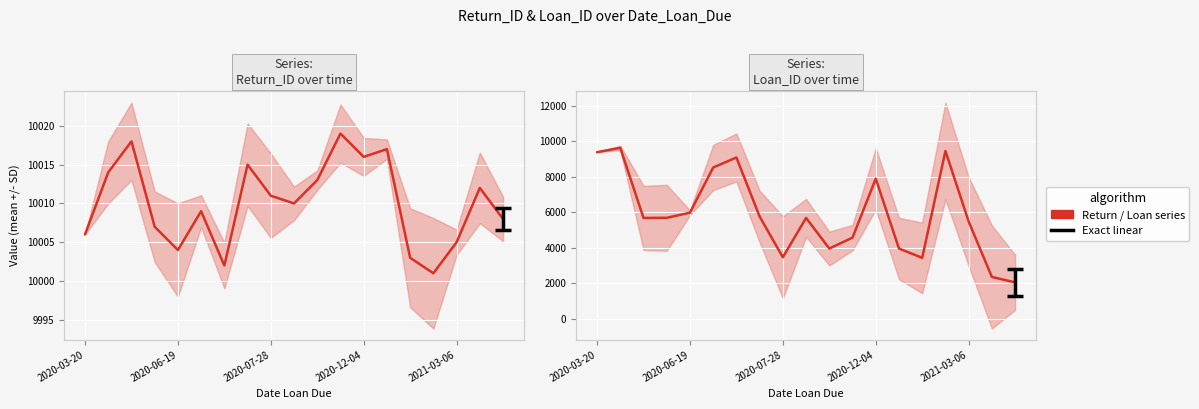

True or false: Loan_ID and Return_ID intersect in this chart.

False